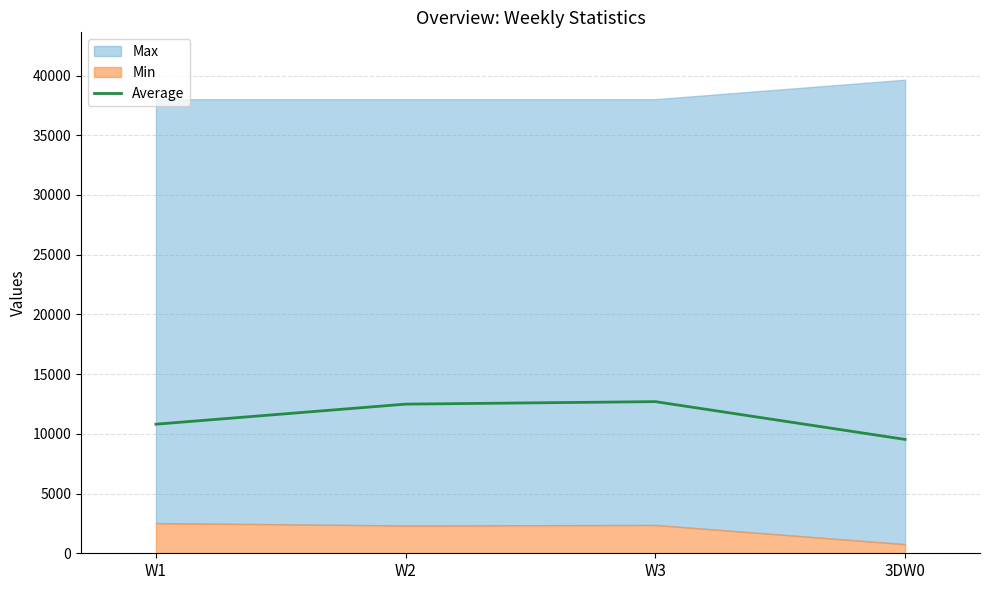

What is the sum of all values?

45528.0